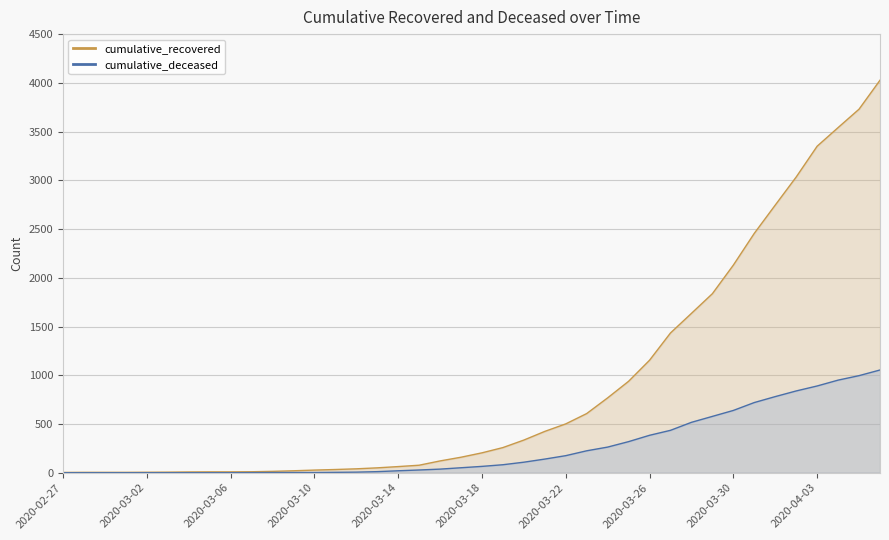

At 2020-03-19, list the series in order from smallest to largest.

cumulative_deceased, cumulative_recovered